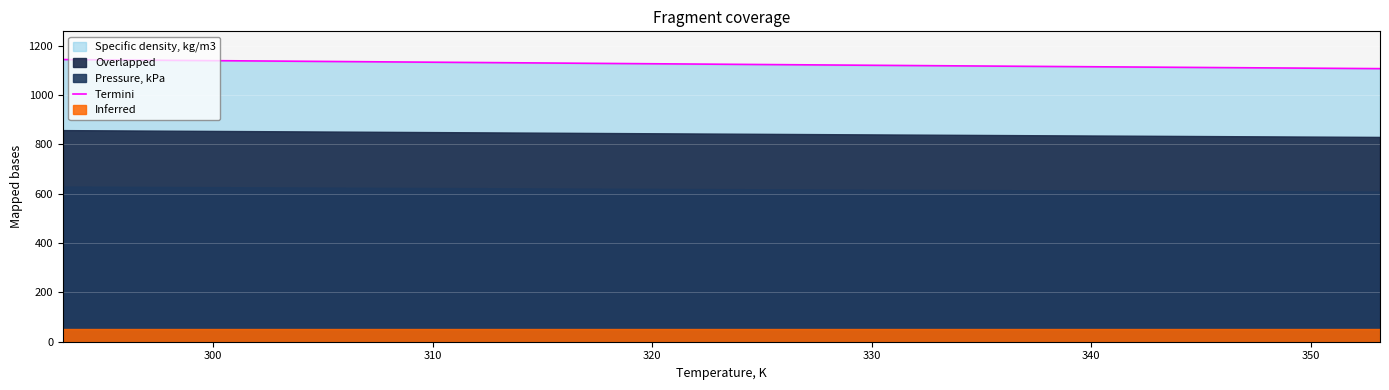

True or false: there are more than 2 points higher than both neighbors.

False